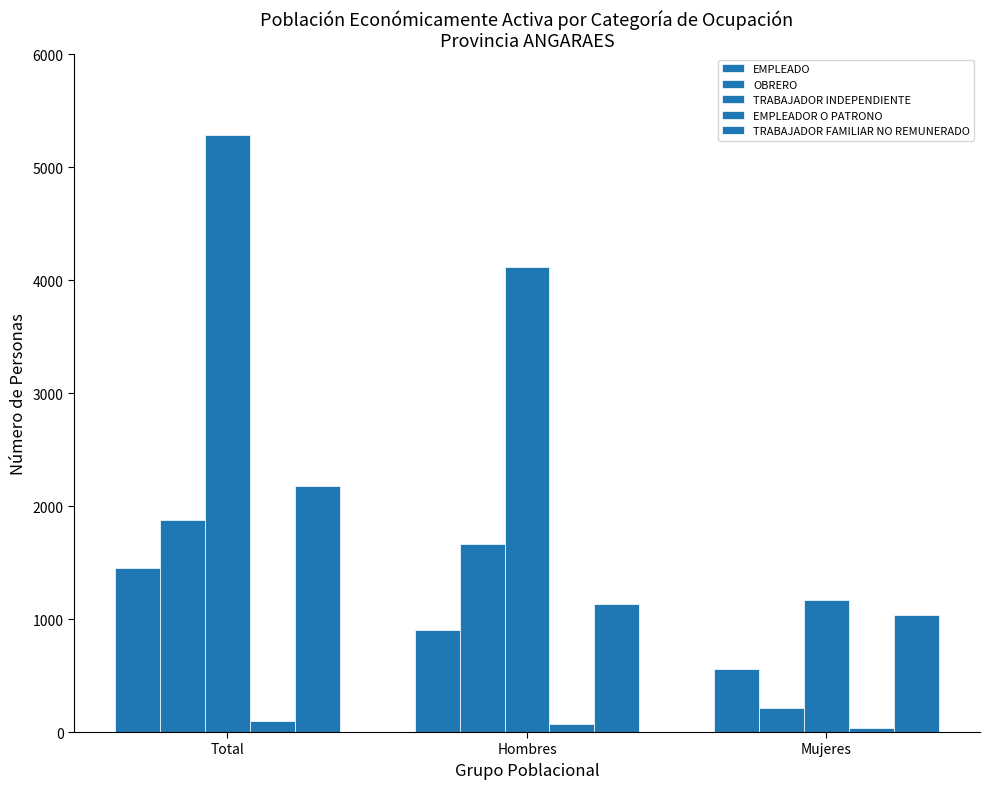

Which category has the highest value across all series?

Total